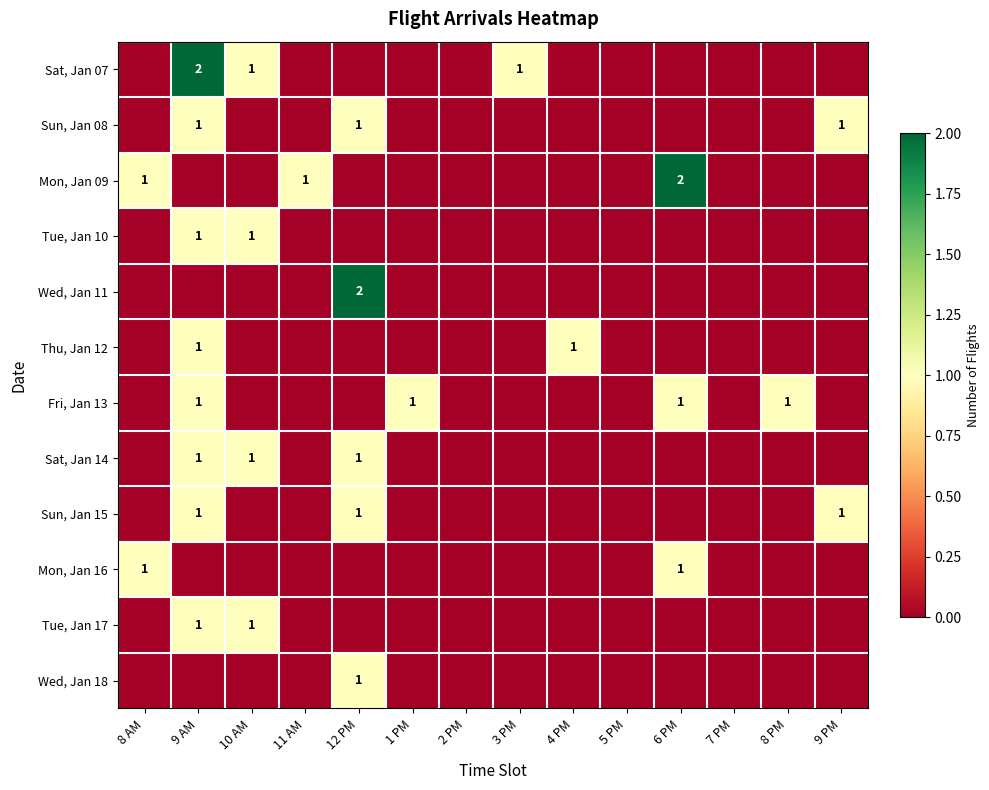

Between 9 PM and 3 PM, which is larger?

3 PM